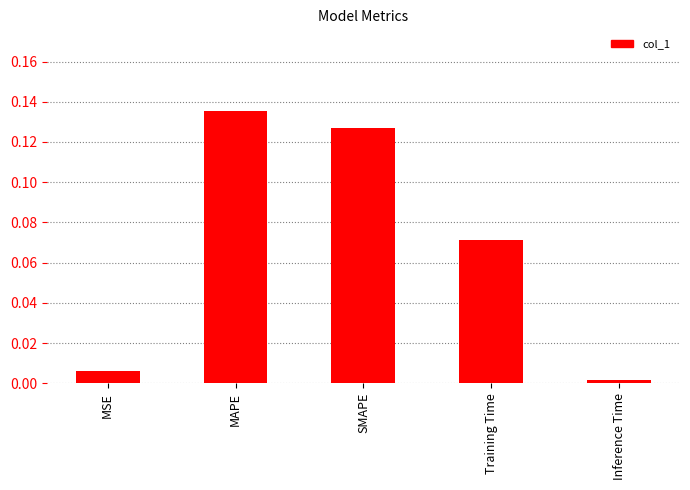

Which category has the highest value across all series?

MAPE